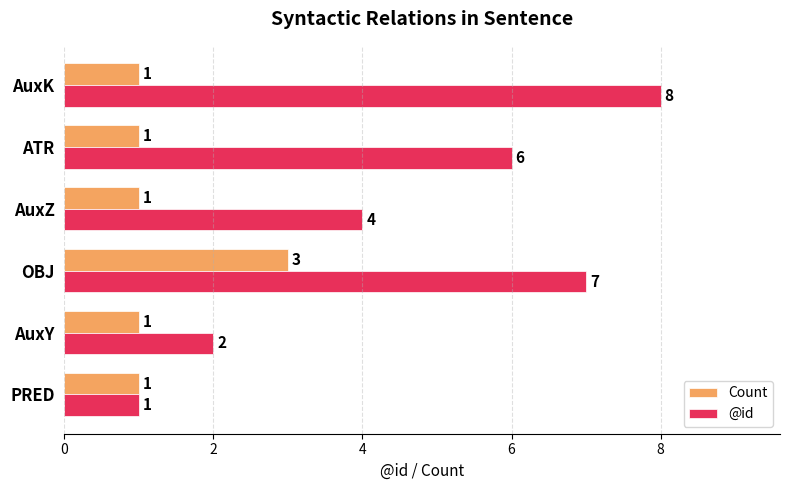

Rank the series at AuxZ from highest to lowest value.

@id, Count